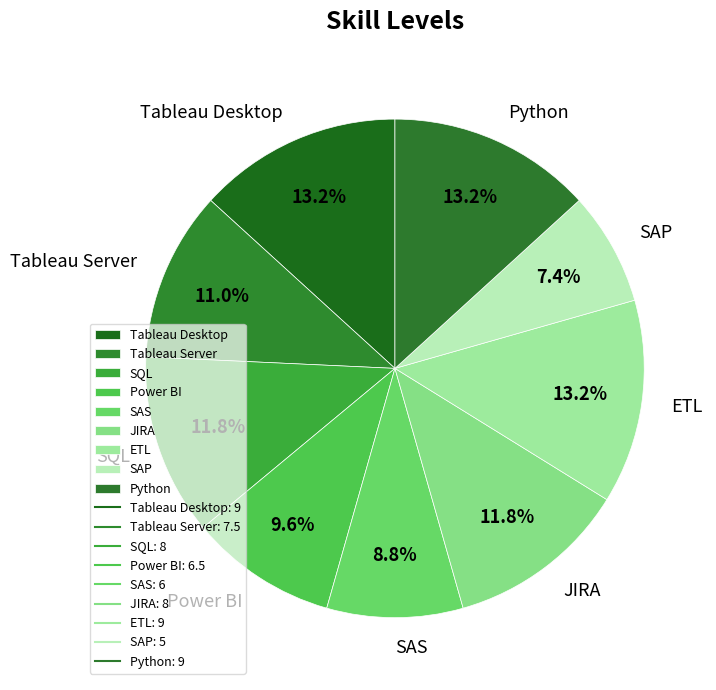

The SAS slice represents 9% of the pie. True or false?

True